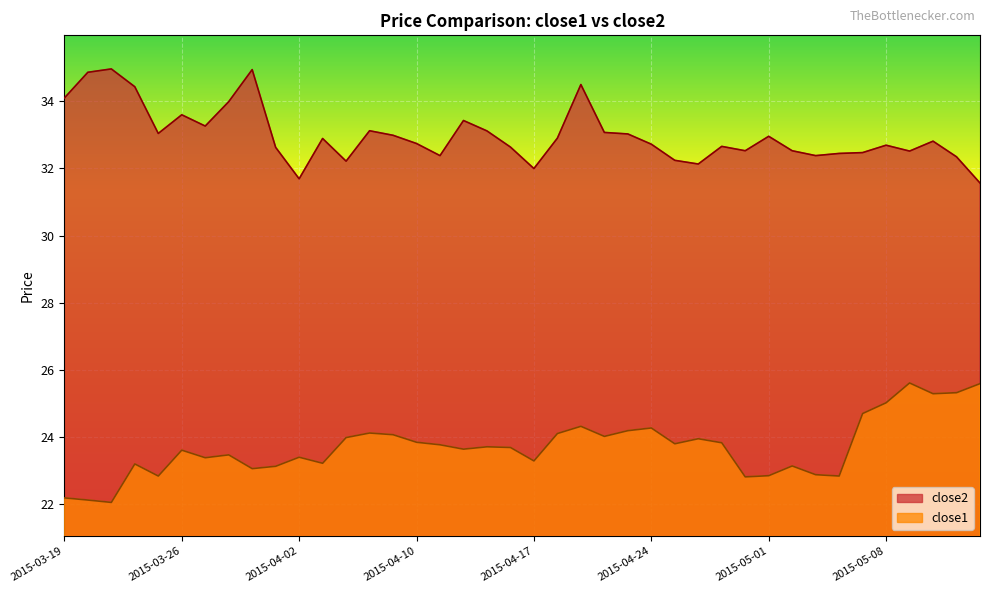

True or false: close1 and close2 cross at least once.

False